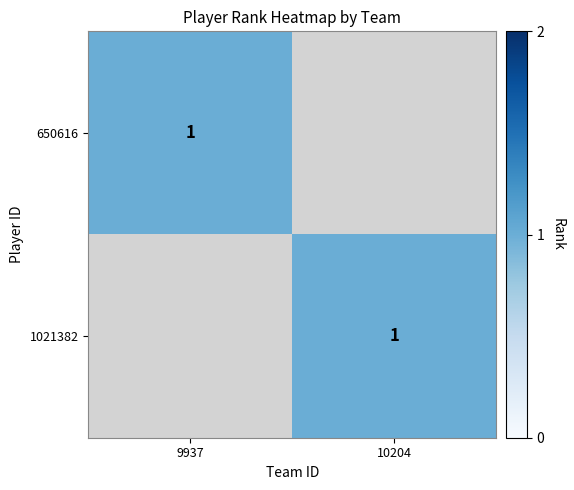

The 1021382 series shows 1 at 10204. True or false?

True